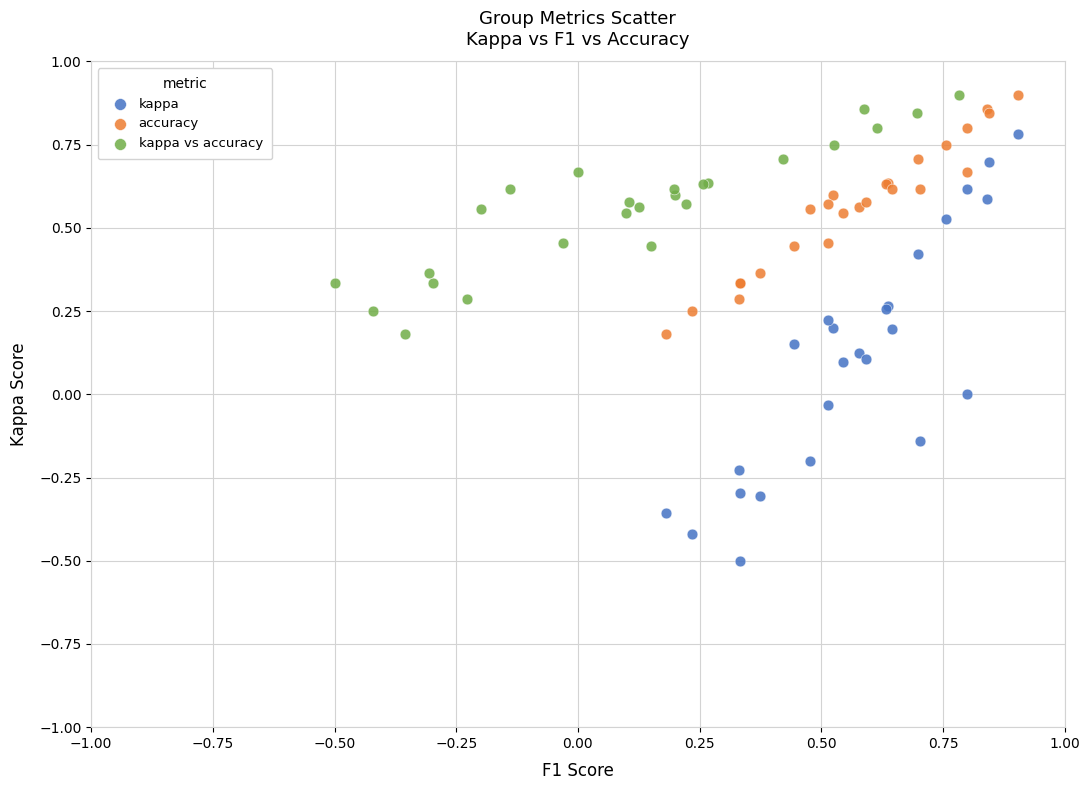

What are all the series names shown in the legend?

kappa, accuracy, kappa vs accuracy